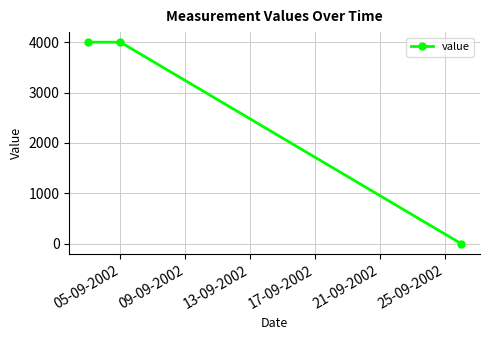

What is the sum of all values?

8000